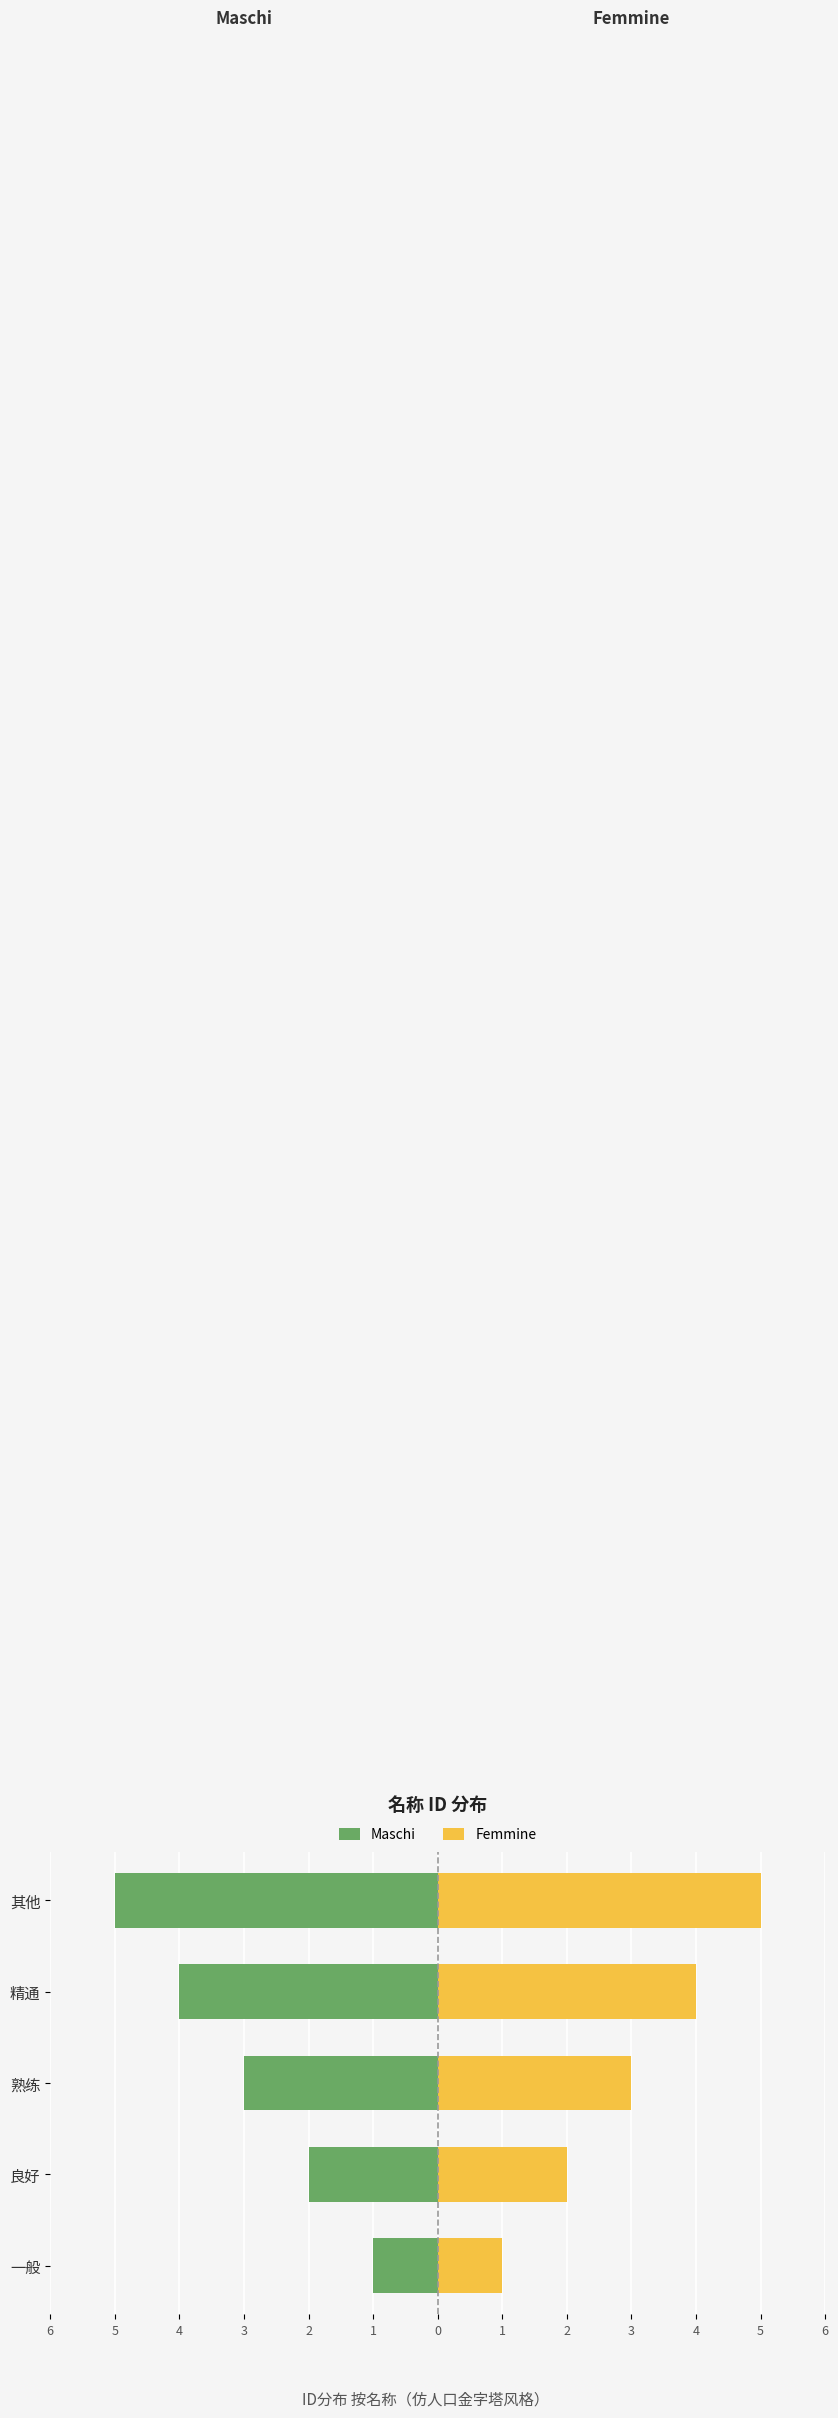

Is the value of Maschi at 良好 greater than the value of Femmine at 一般?

No